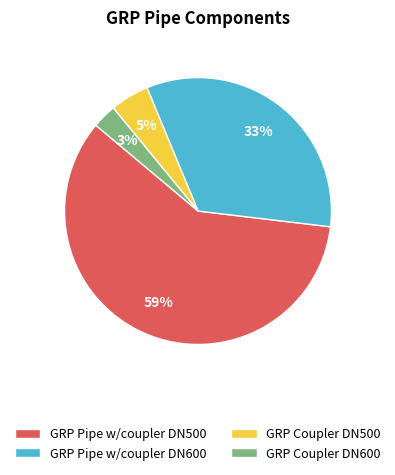

Is it true that GRP Coupler DN500 is 5% of the pie?

True